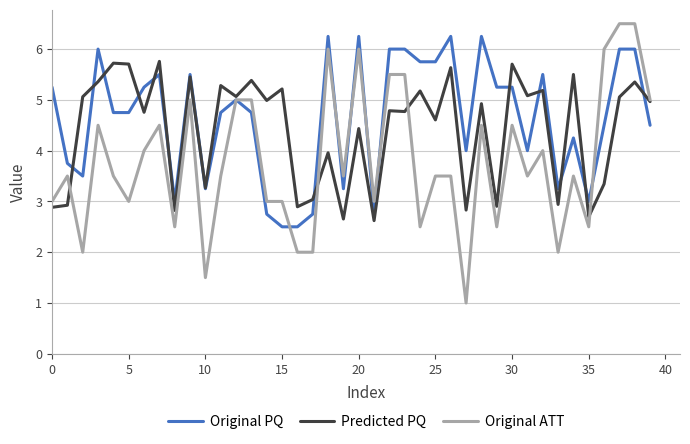

Which series has the largest range (max minus min)?

Original ATT